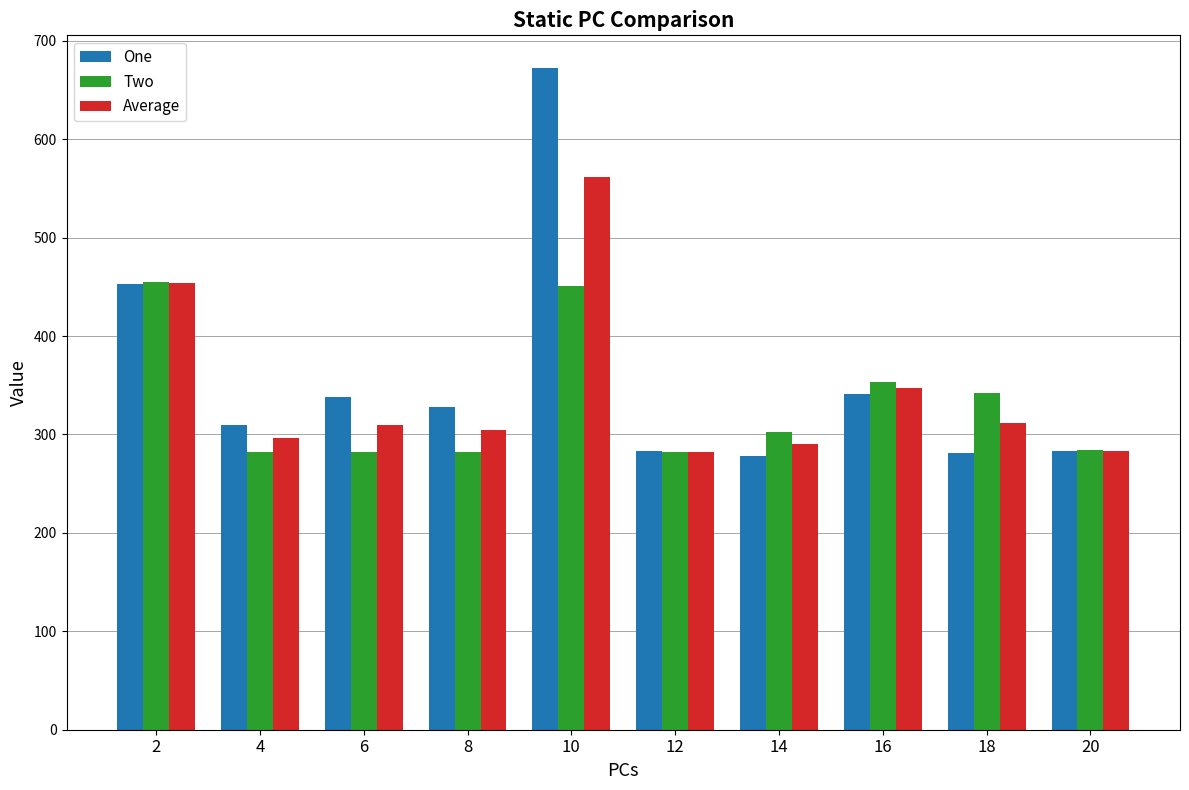

Rank the series at 18 from highest to lowest value.

Two, Average, One